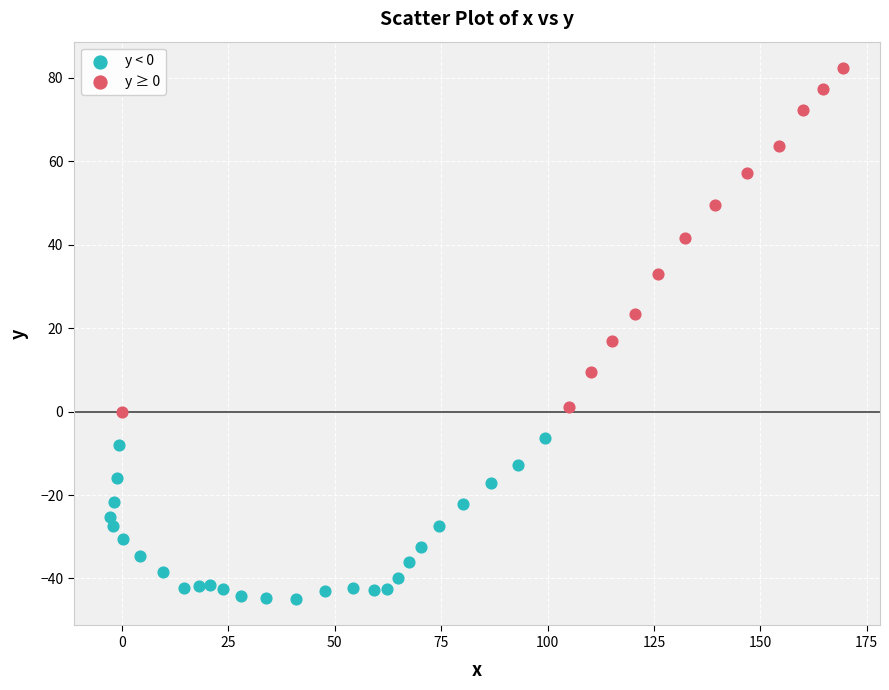

Which series has the largest Y range (max minus min)?

y ≥ 0